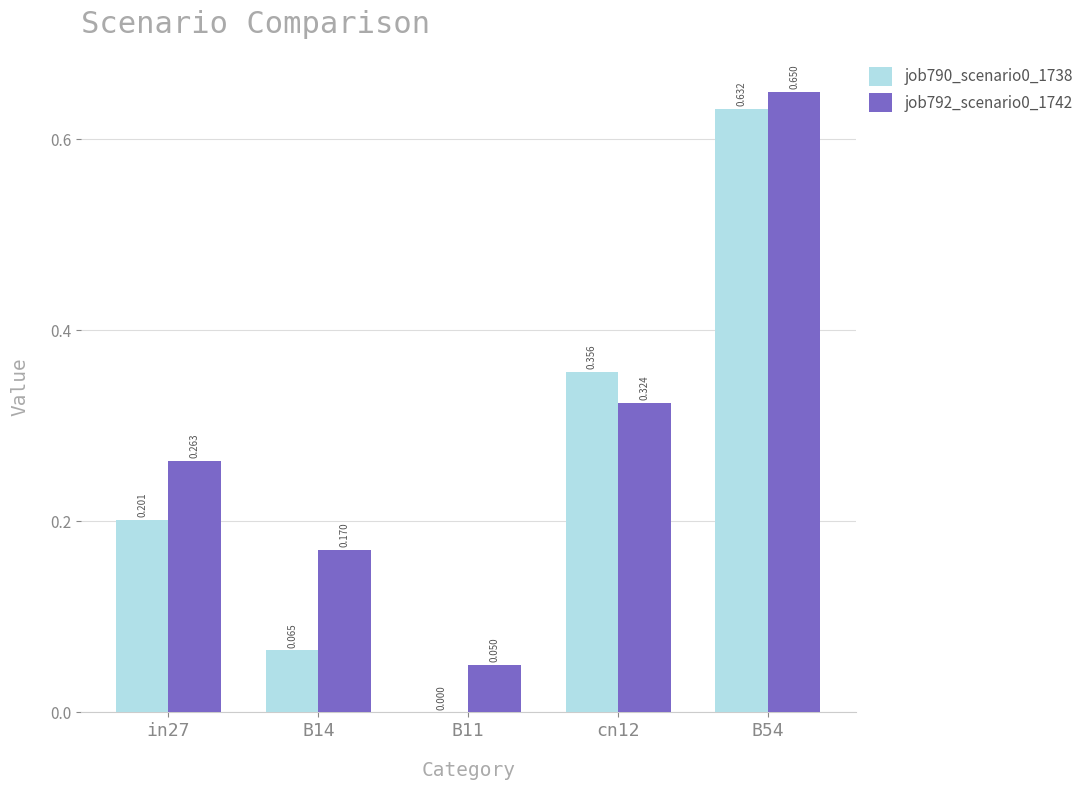

Is the value of job790_scenario0_1738 at in27 greater than the value of job792_scenario0_1742 at B54?

No